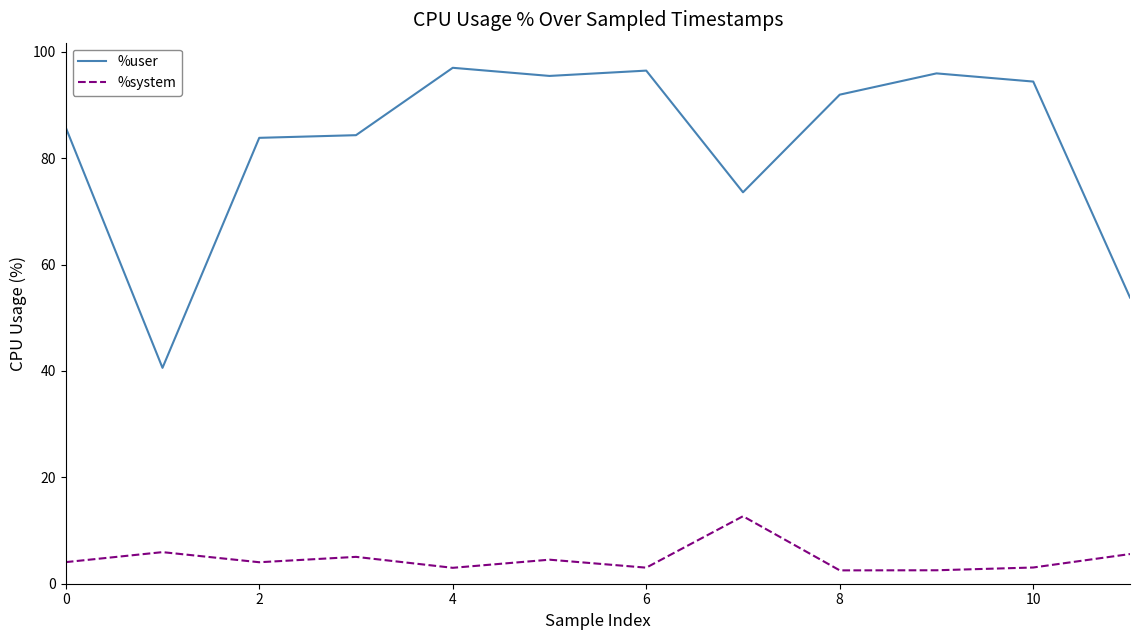

True or false: %system and %user intersect in this chart.

False